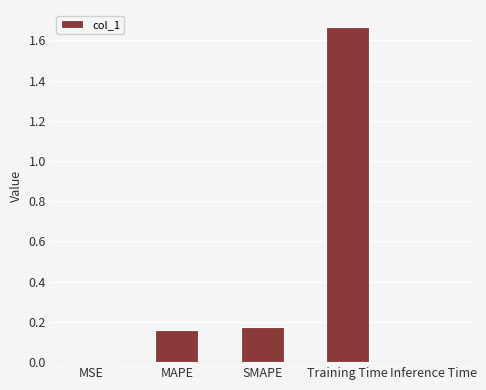

At which category does the chart reach its peak across all series?

Training Time